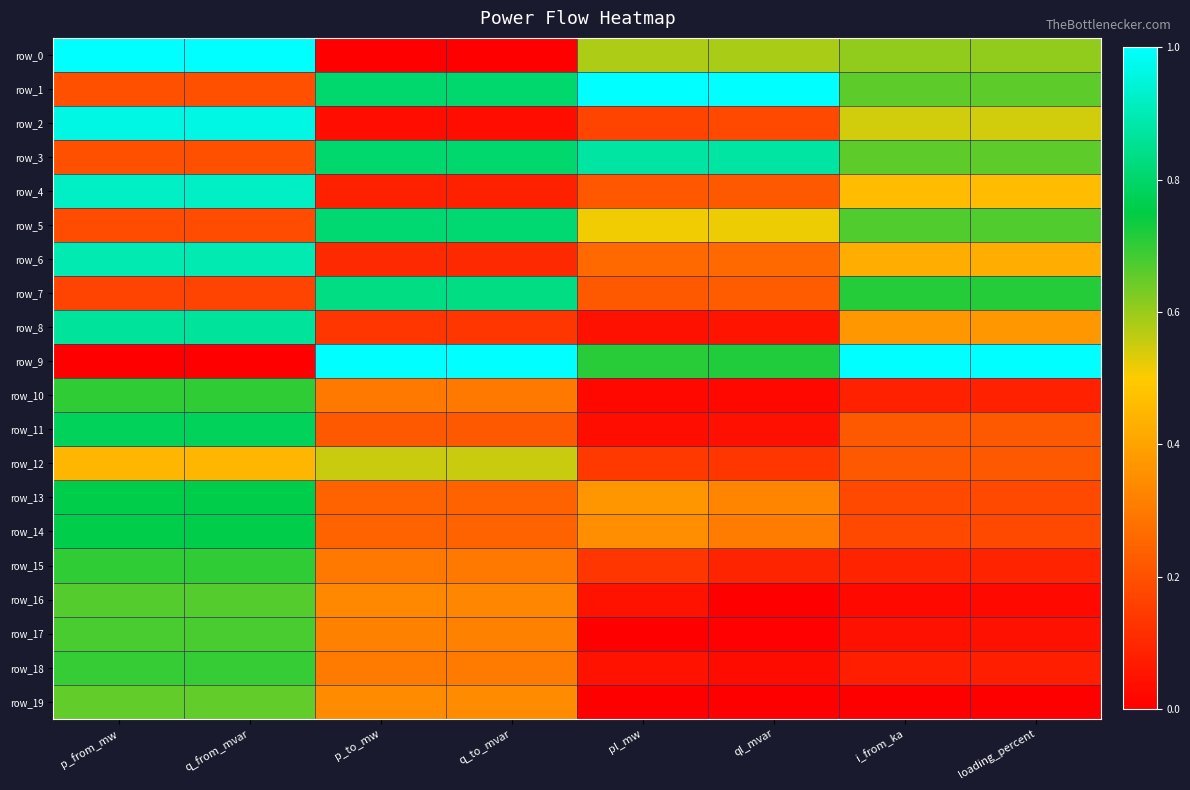

What is the sum of the row_4 values at q_from_mvar and q_to_mvar?

1.0